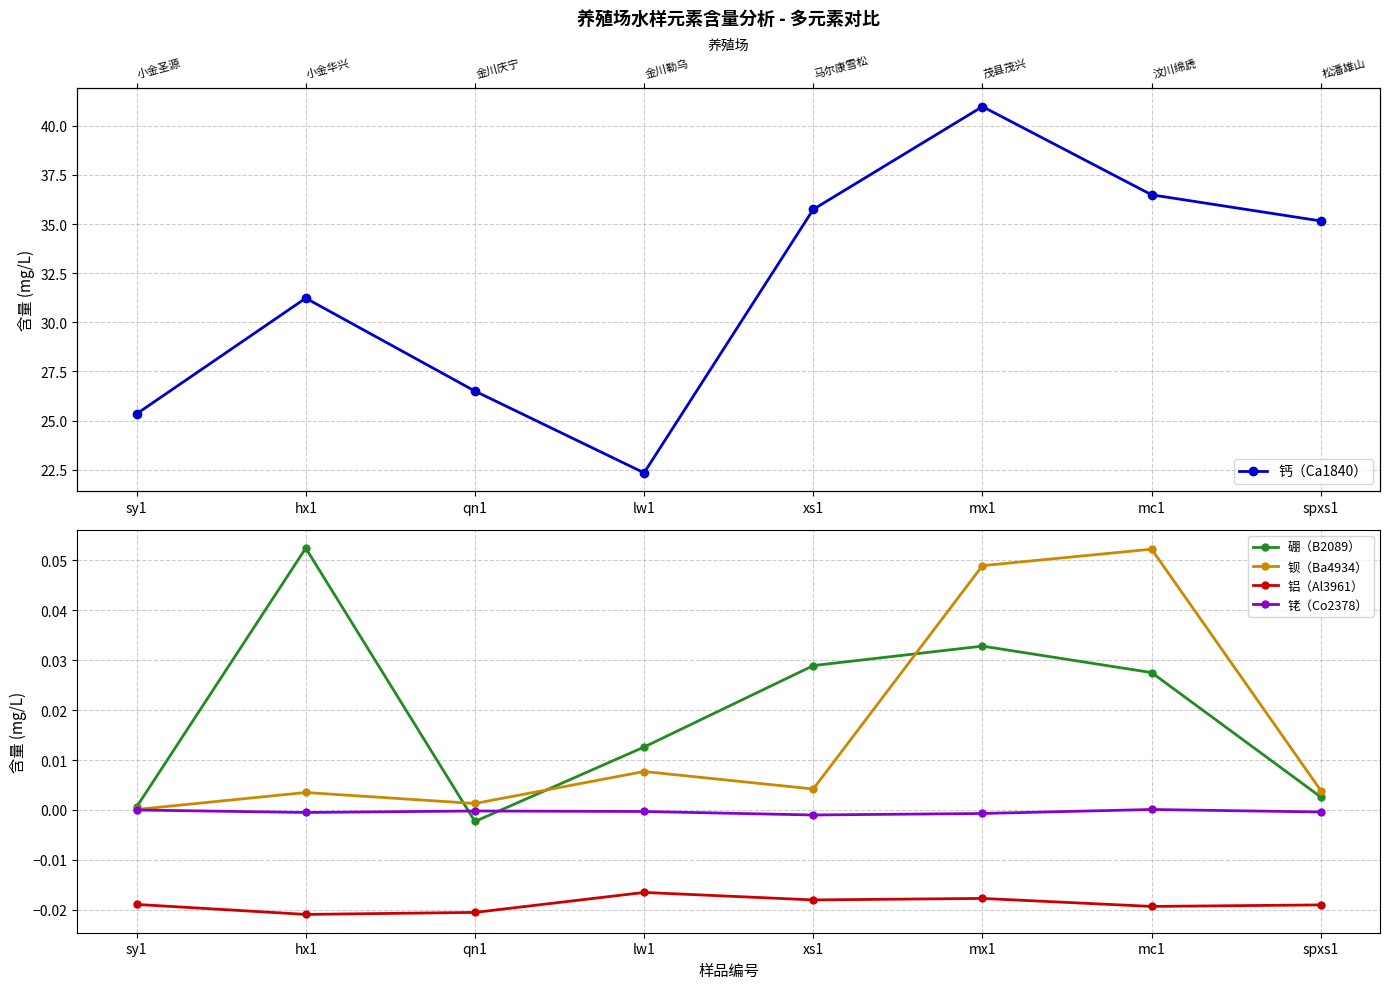

Which series has the widest spread of values?

钙（Ca1840）